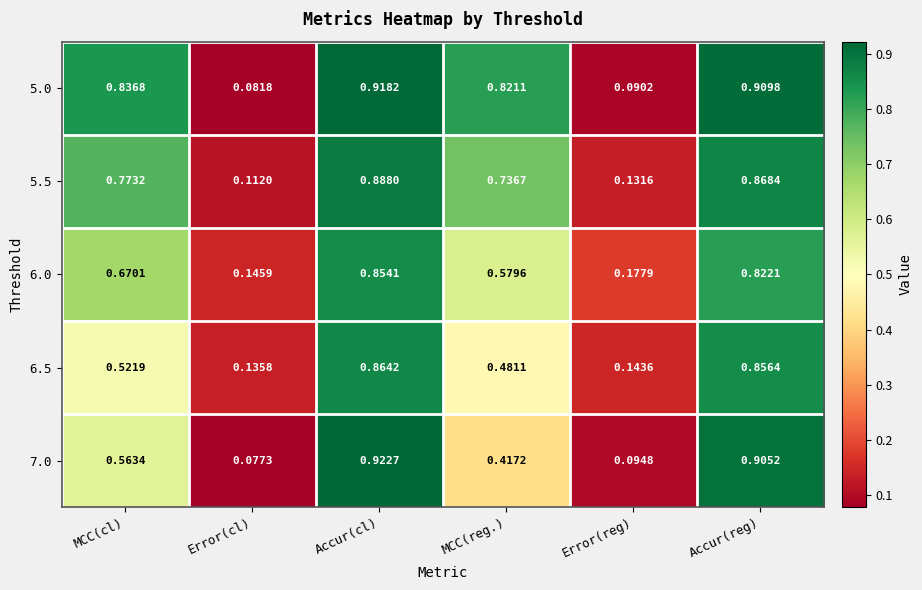

Which category has the highest value in the 6.5 series?

Accur(cl)